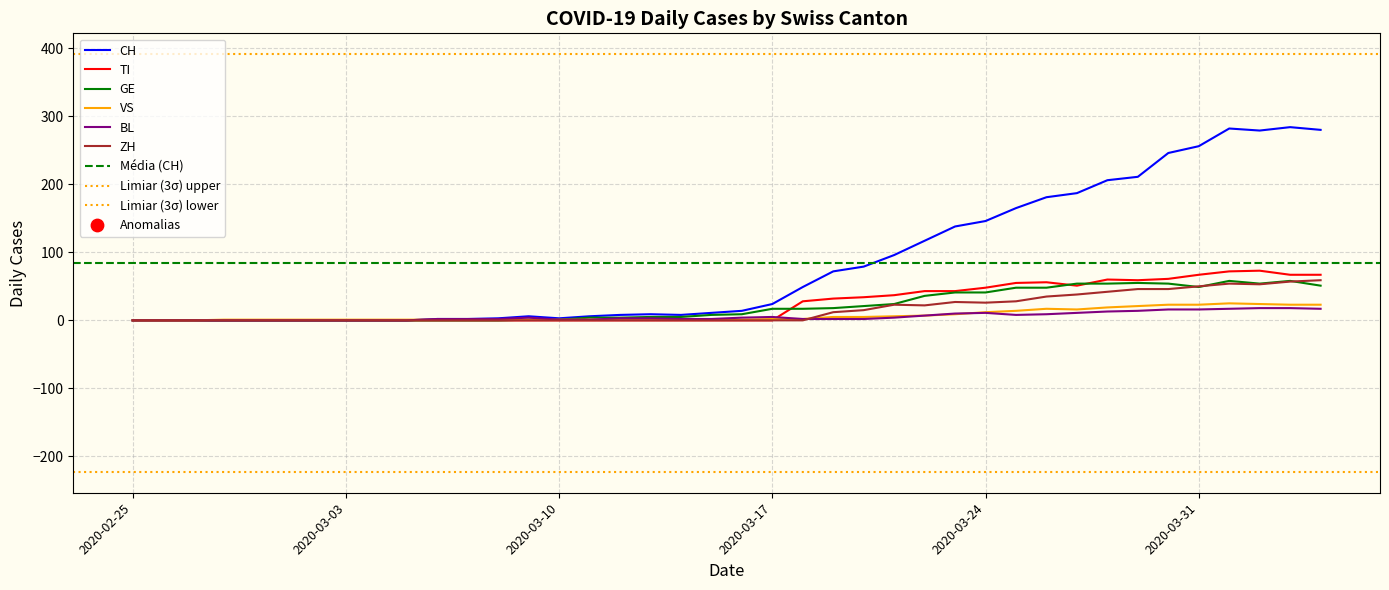

At how many categories does at least one series exceed 278?

4